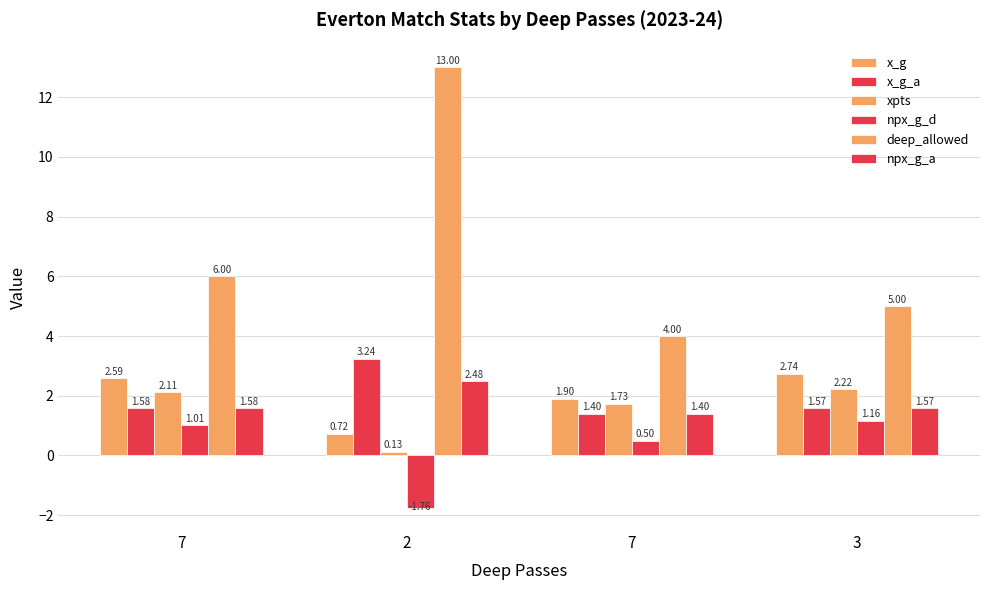

The x_g_a series shows 4.9 at 2. True or false?

False